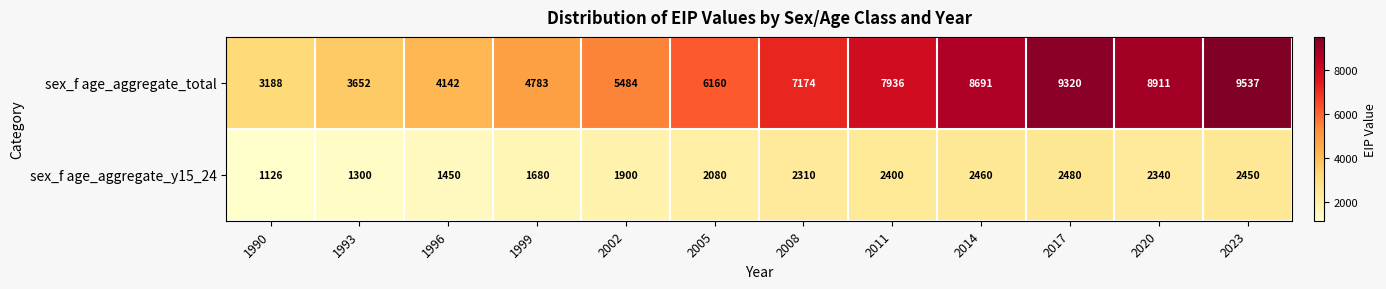

Which category has the lowest value in the sex_f age_aggregate_y15_24 series?

1990